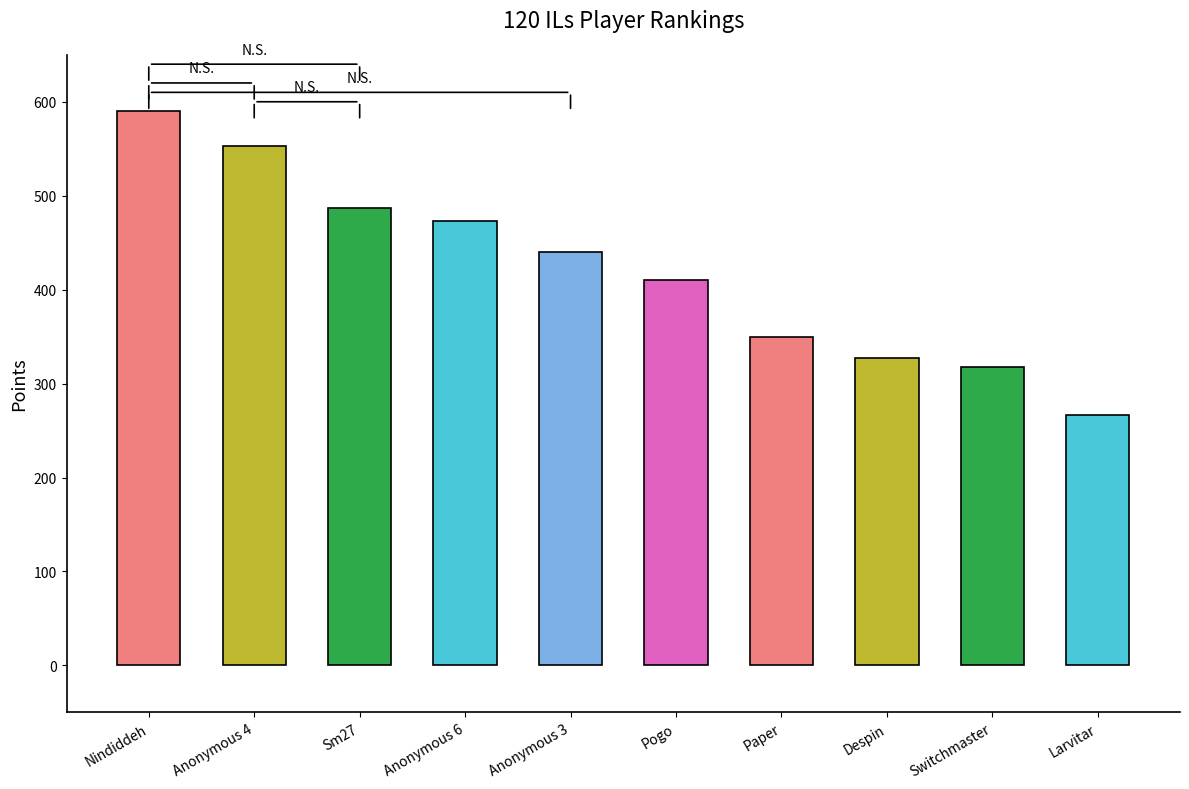

What is the sum of the values at Paper and Anonymous 6?

823